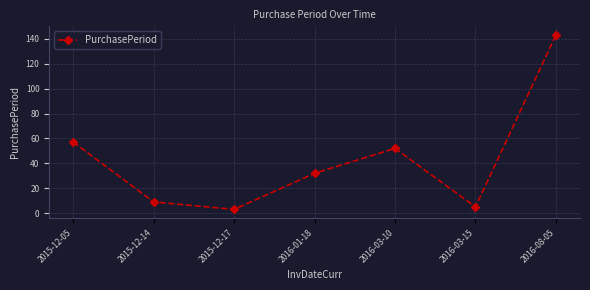

Where does the data first go above 32?

2015-12-05